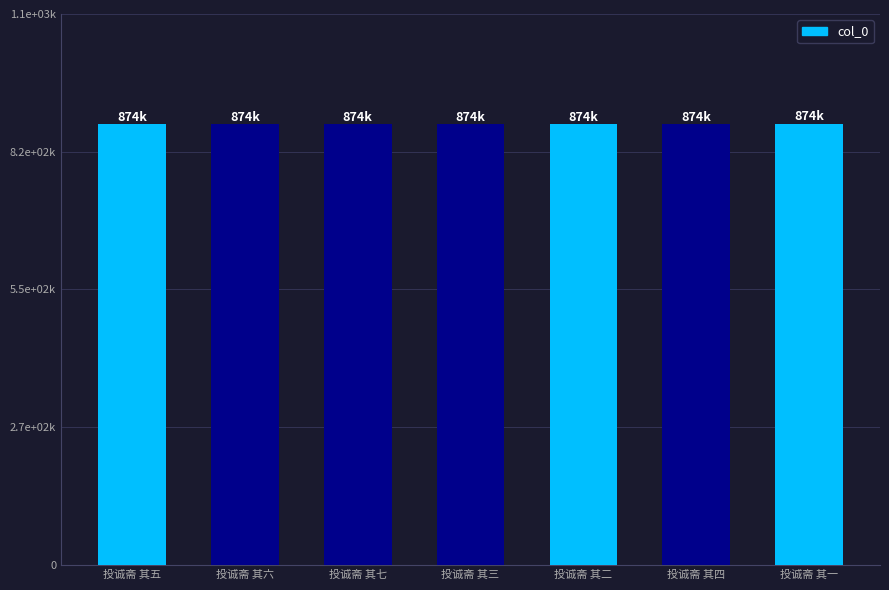

List the labels in order of value, largest first.

投诚斋 其一, 投诚斋 其七, 投诚斋 其五, 投诚斋 其六, 投诚斋 其三, 投诚斋 其四, 投诚斋 其二